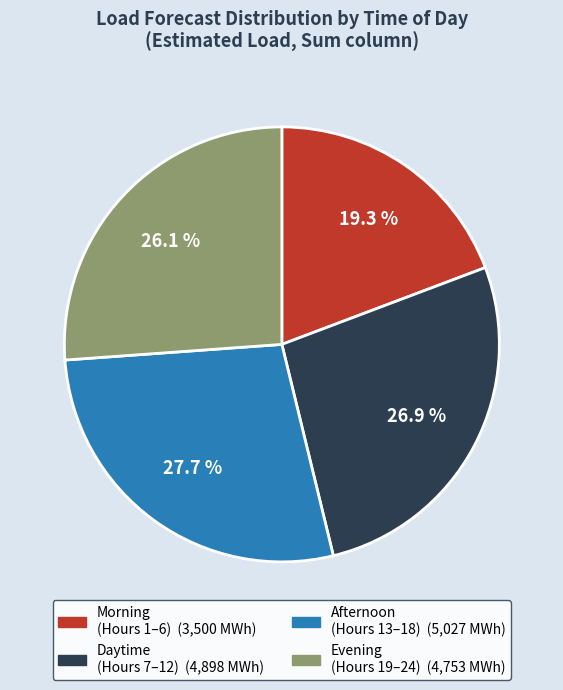

Does any single category account for the majority?

No